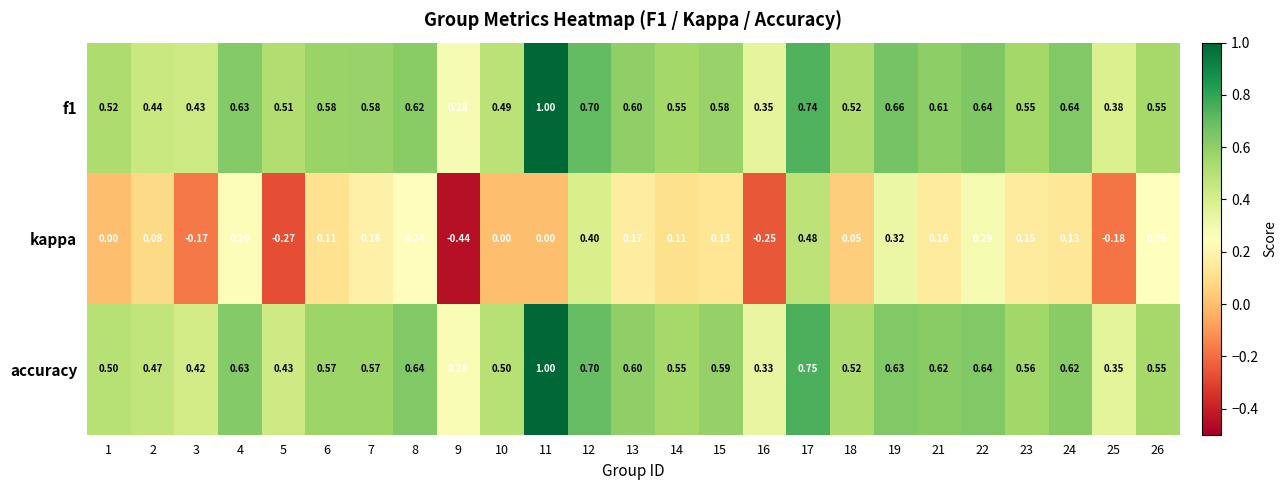

How many distinct data groups are displayed?

3